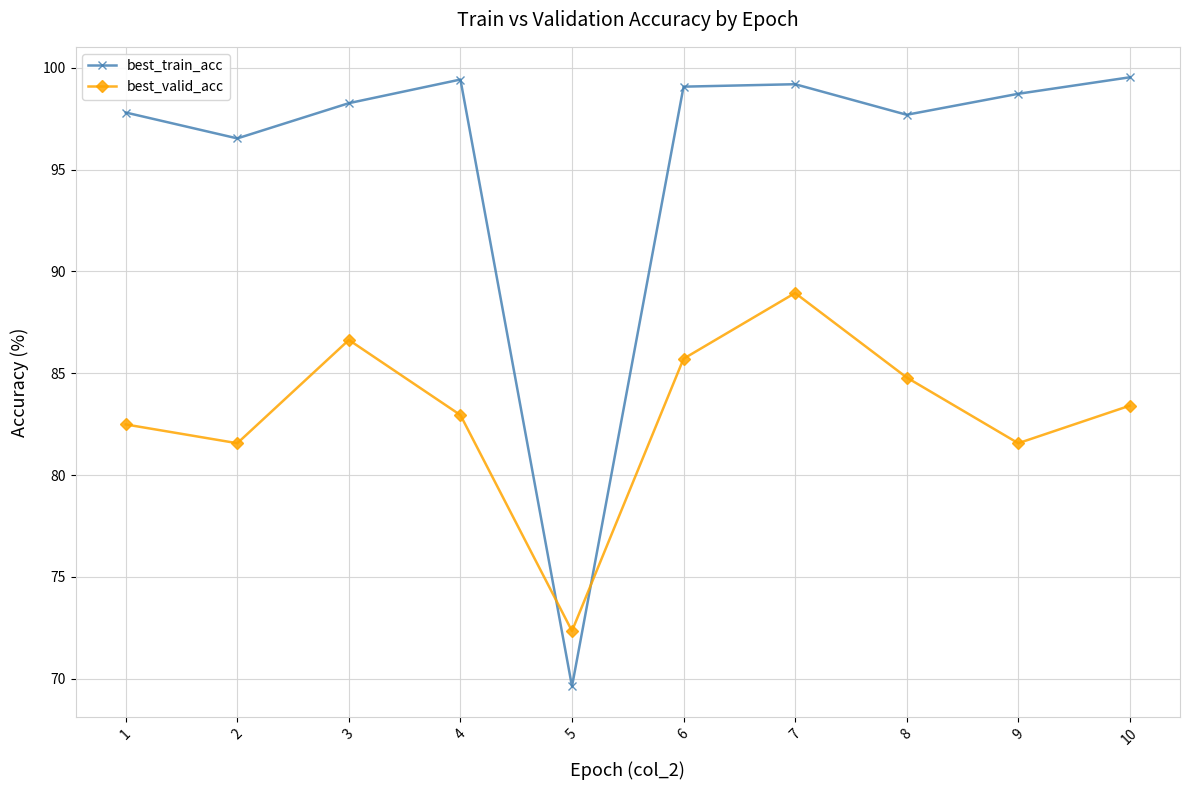

How many lines are shown in the chart?

2